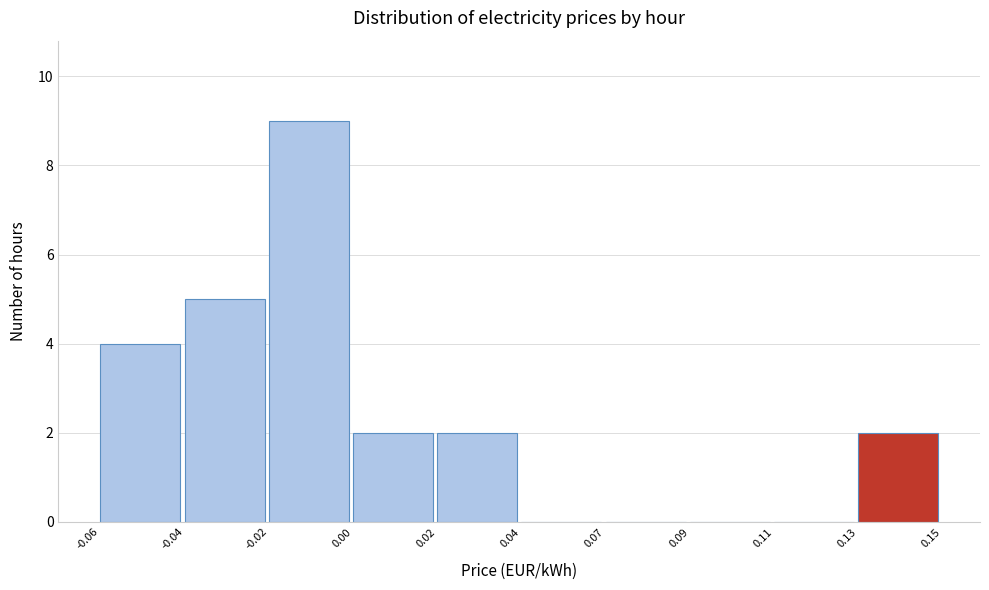

Reading left to right, what are all the values shown in this chart?

-0.06=4	-0.04=5	-0.02=9	0.00=2	0.02=2	0.04=0	0.07=0	0.09=0	0.11=0	0.13=2